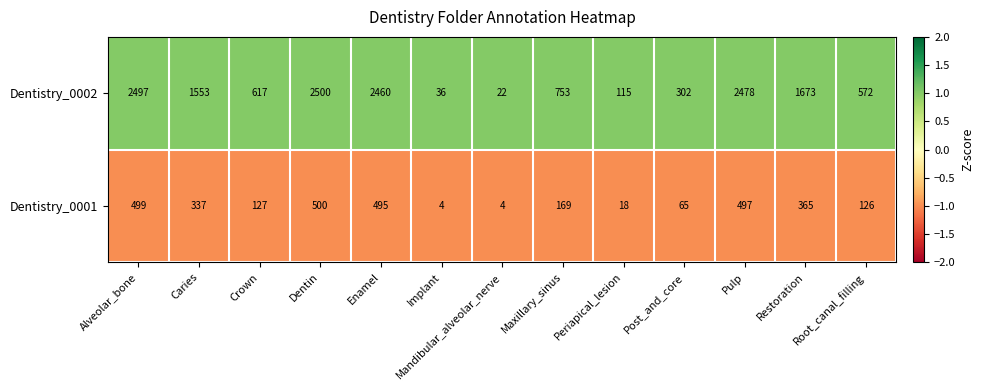

The value of Dentistry_0002 at Mandibular_alveolar_nerve is 22. True or false?

True